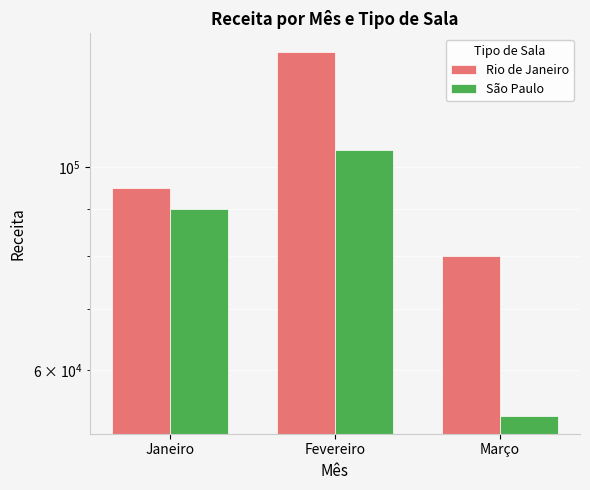

What is the difference between the maximum and minimum values in the Rio de Janeiro series?

53799